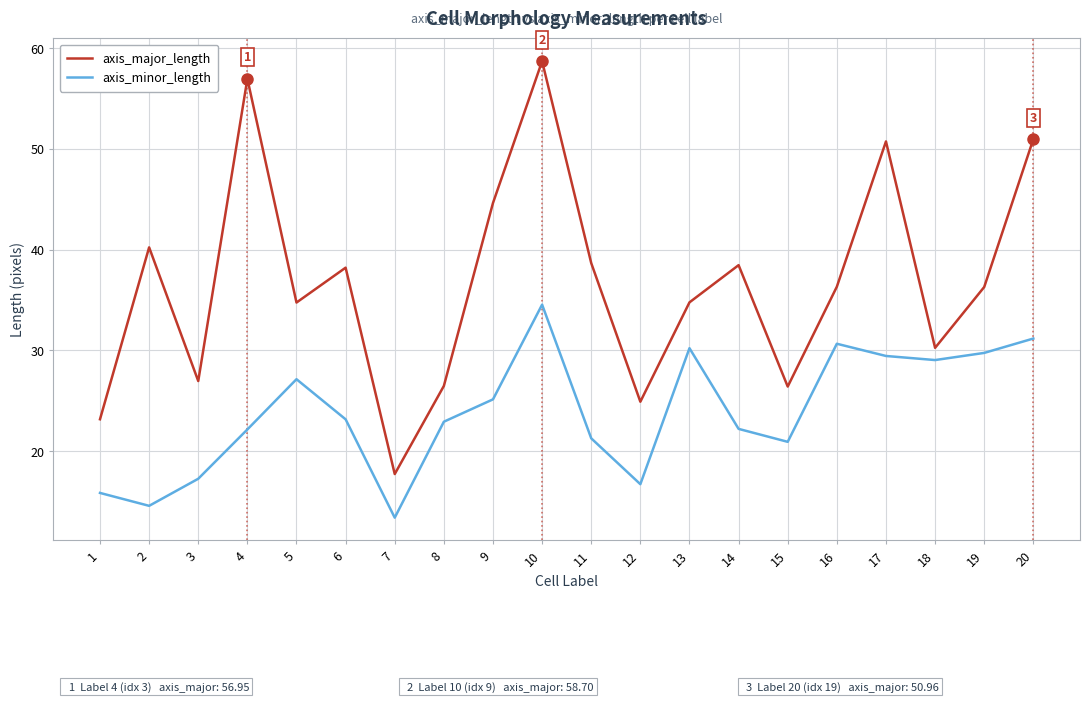

Which series has the widest spread of values?

axis_major_length